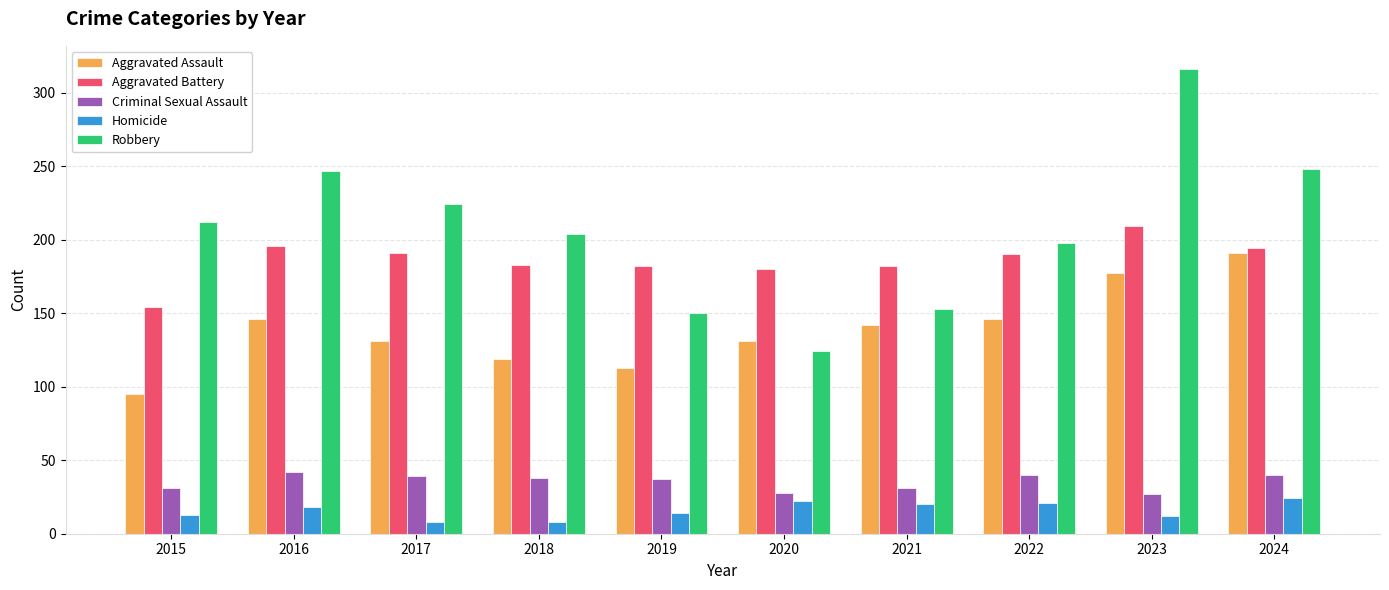

What is the sum of all Aggravated Battery values?

1861